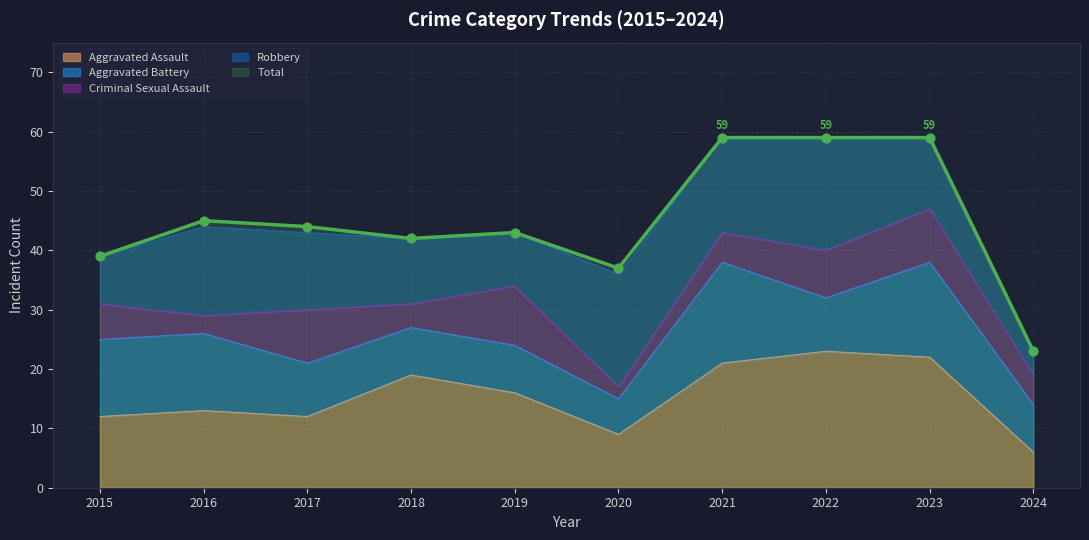

At which category is the sum across all series the highest?

2021